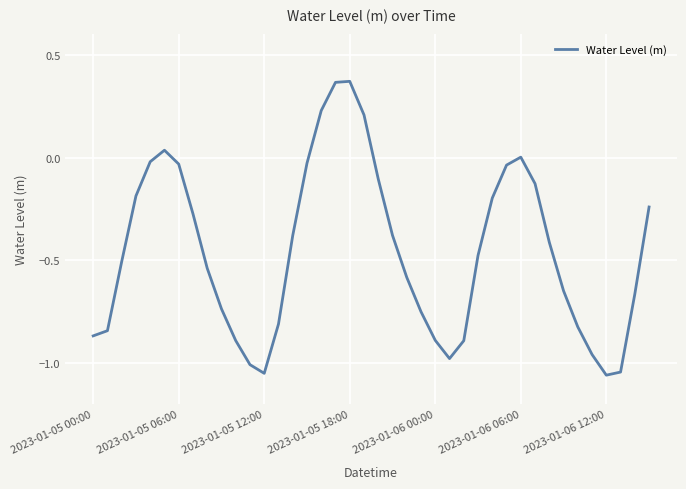

What is the difference between the maximum and minimum values?

1.4